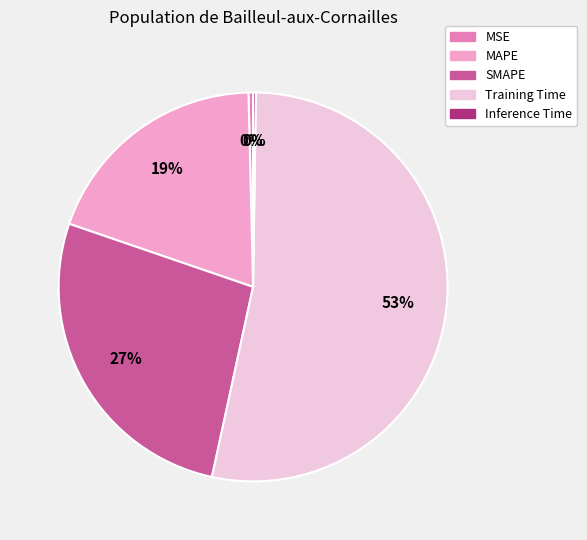

Combined, do MAPE and SMAPE account for over 50%?

No